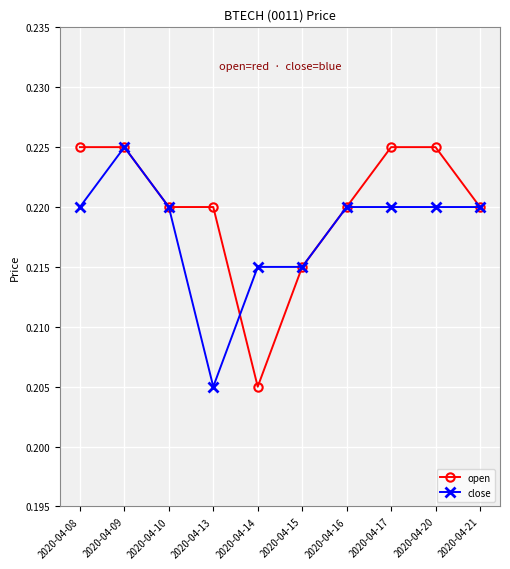

How many lines are shown in the chart?

2